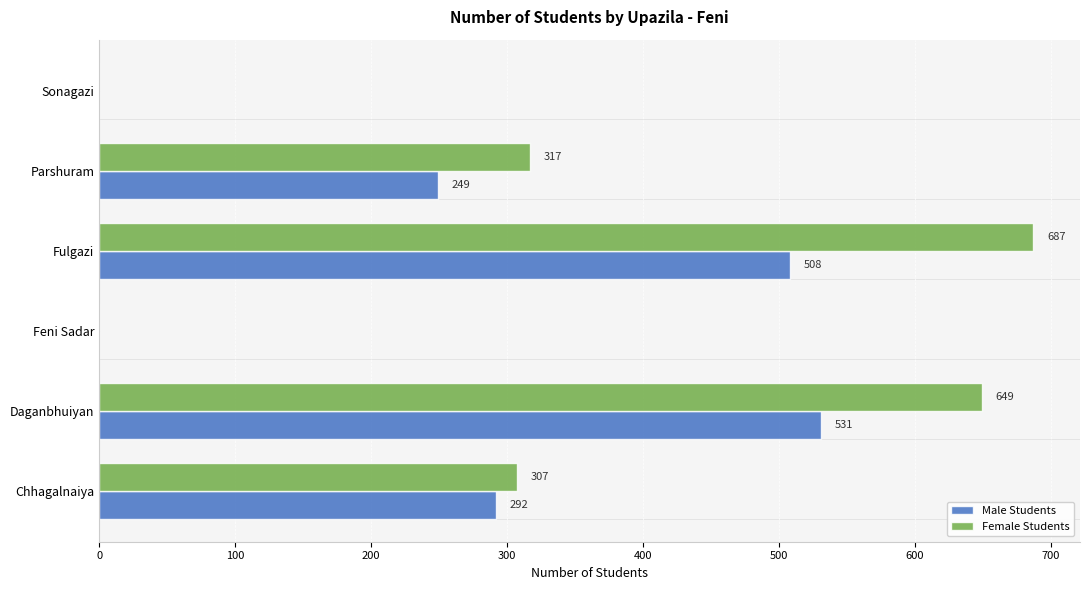

At which category is the sum across all series the highest?

Fulgazi